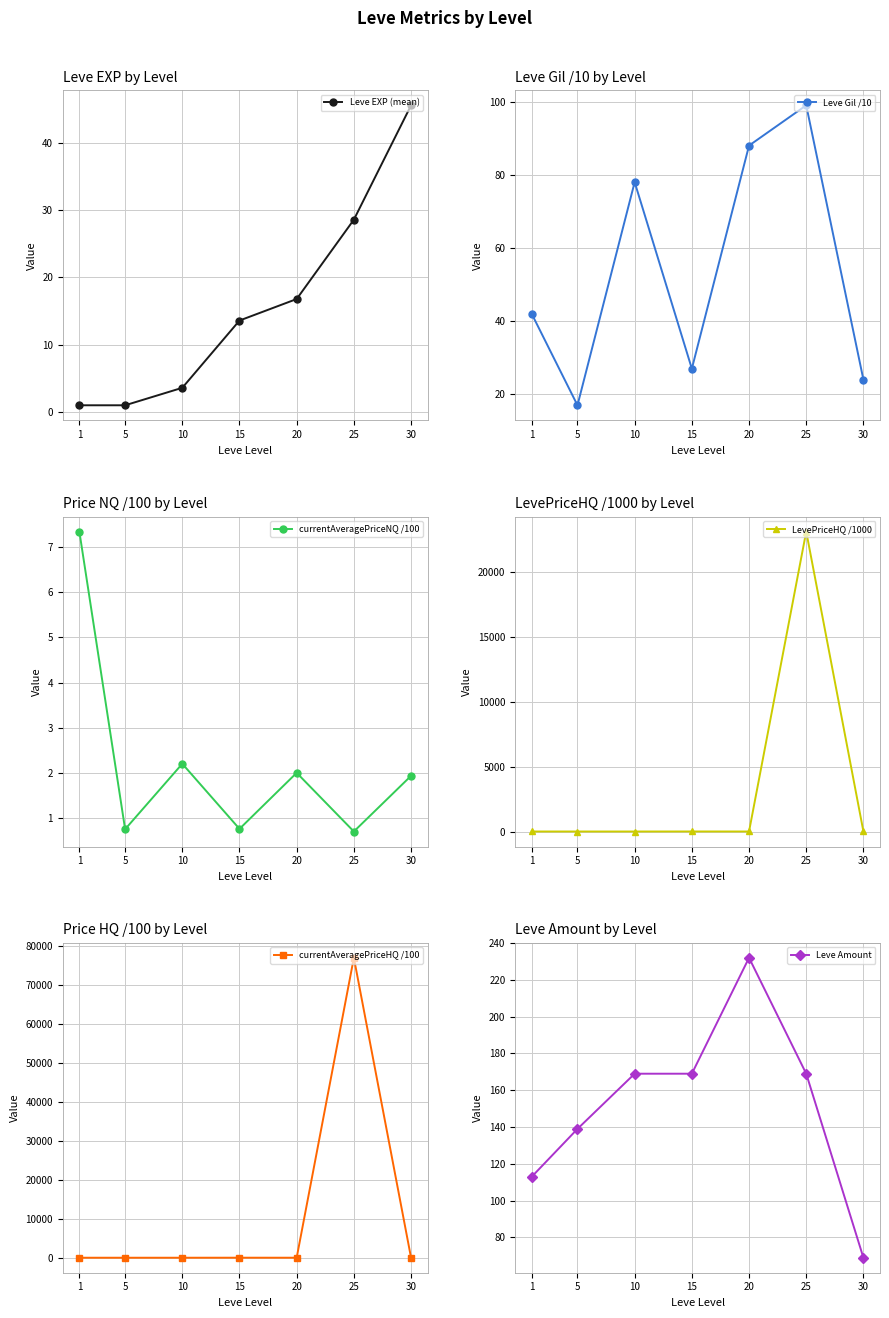

Which category has the lowest value in the currentAveragePriceNQ /100 series?

25